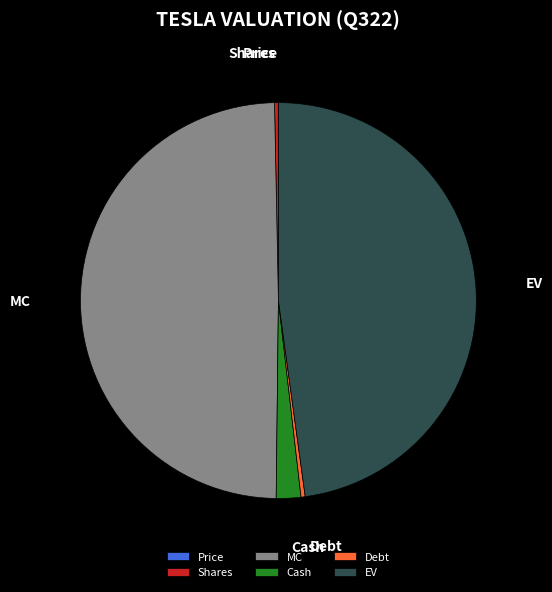

Which has a higher value, EV or Cash?

EV